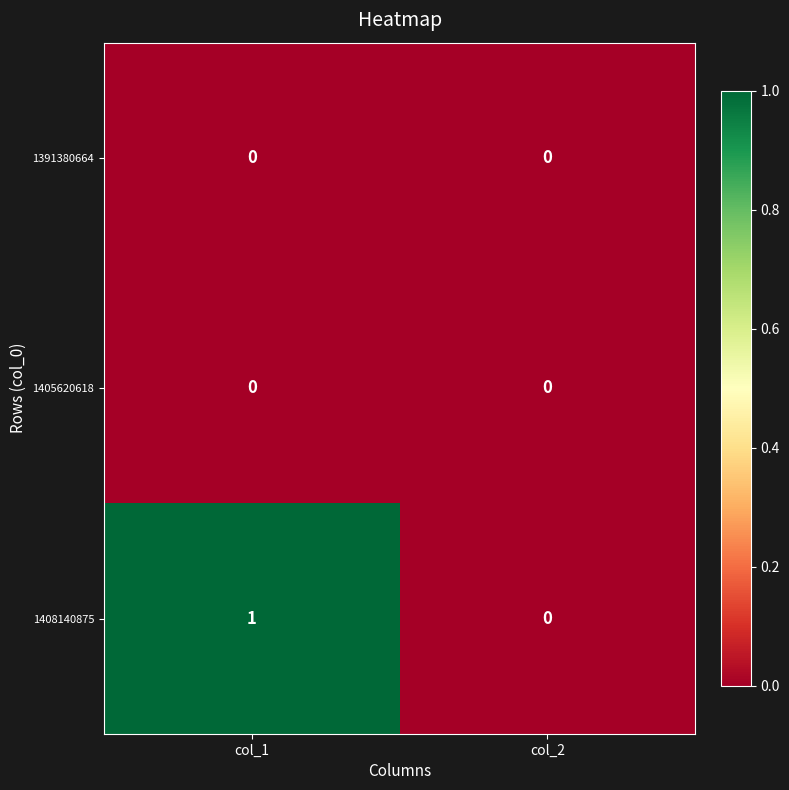

Count the number of data series in this chart.

3